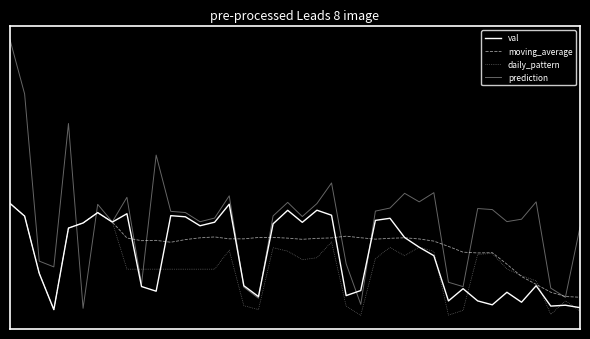

Does the chart have visible grid lines?

No